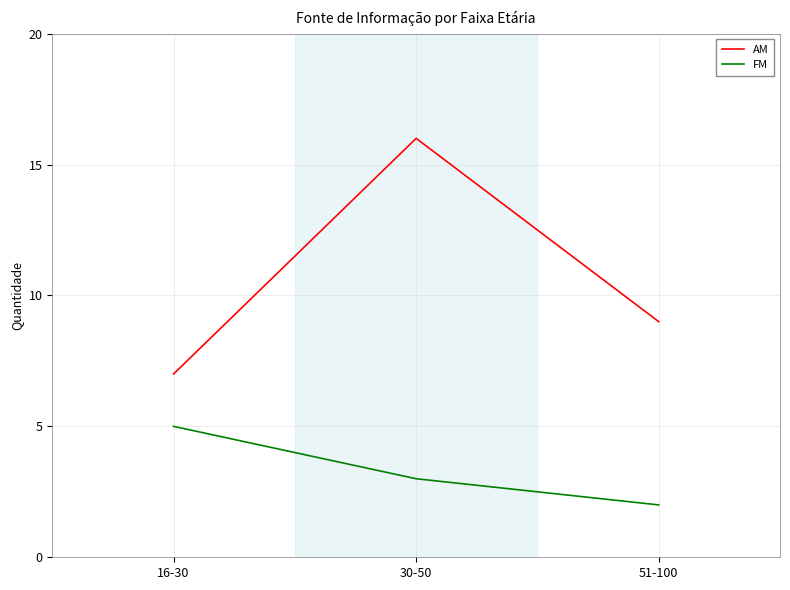

Which label corresponds to the largest value in the chart?

30-50